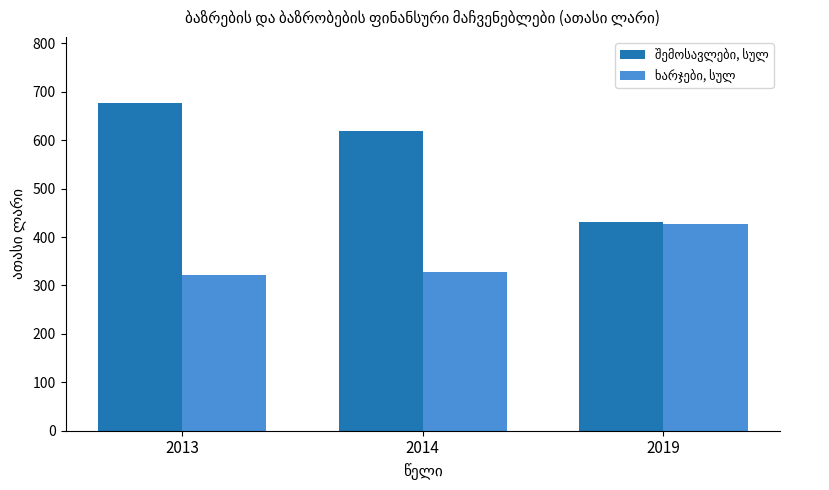

What is the spread (max minus min) of values at 2019?

4.2